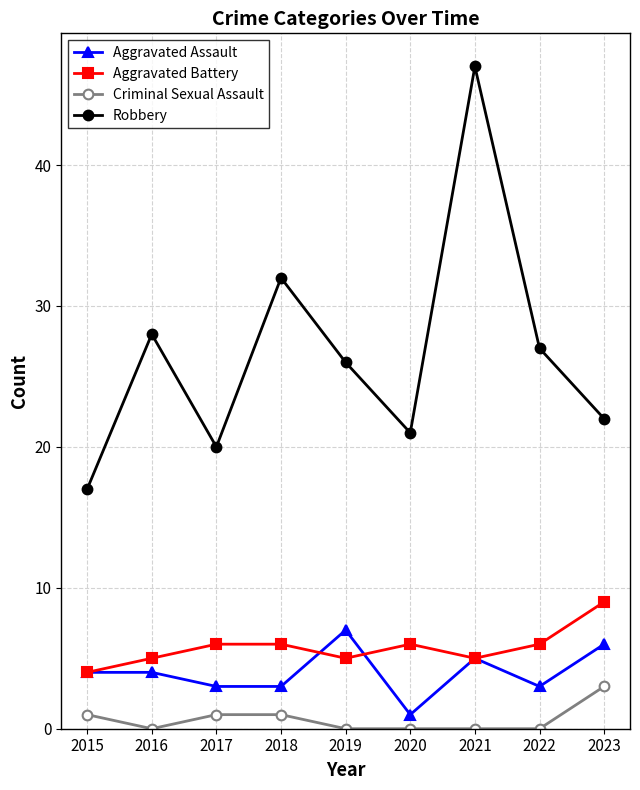

What is the sum of all Criminal Sexual Assault values?

6